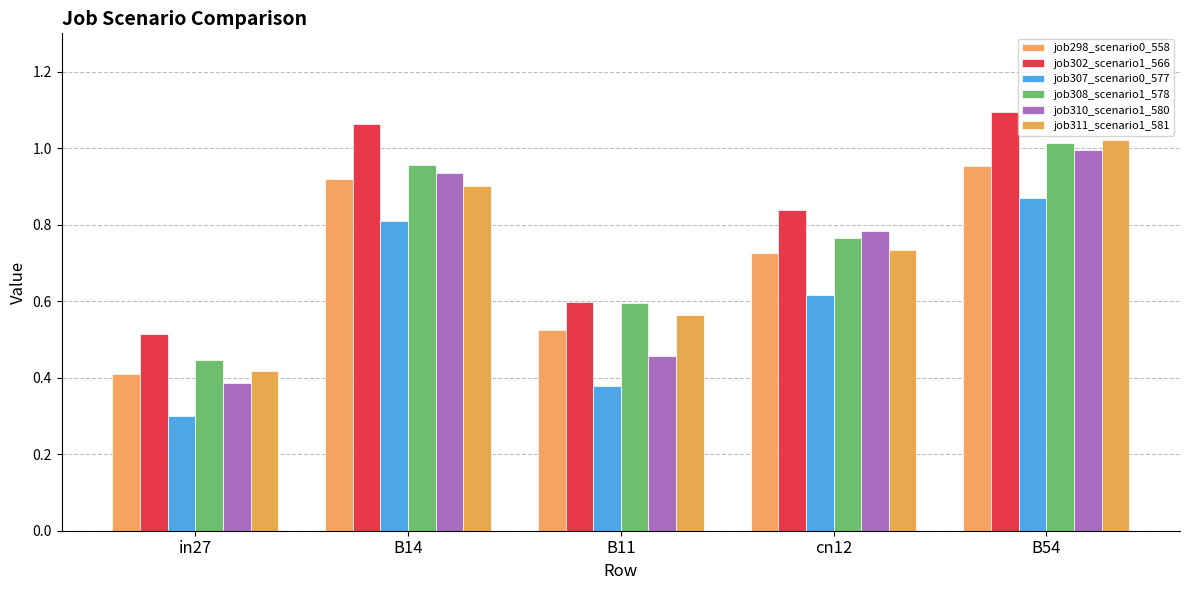

At which category is the sum across all series the highest?

B54